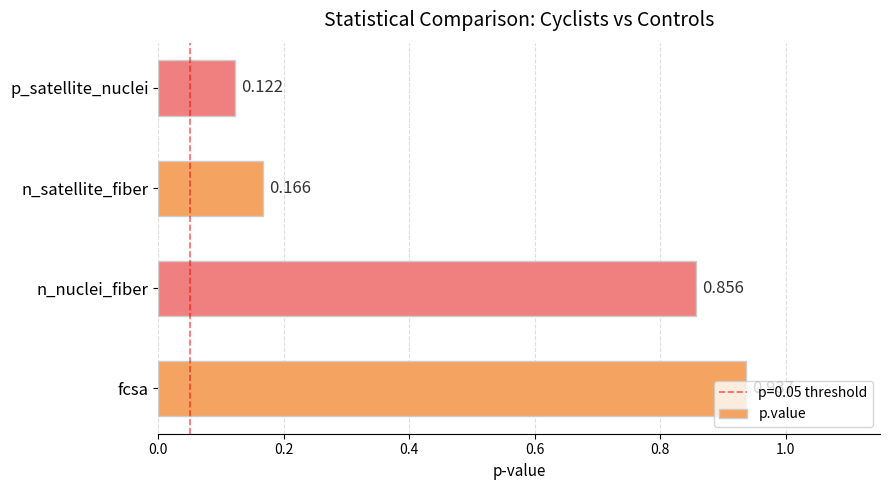

List the labels in order of value, largest first.

fcsa, n_nuclei_fiber, n_satellite_fiber, p_satellite_nuclei